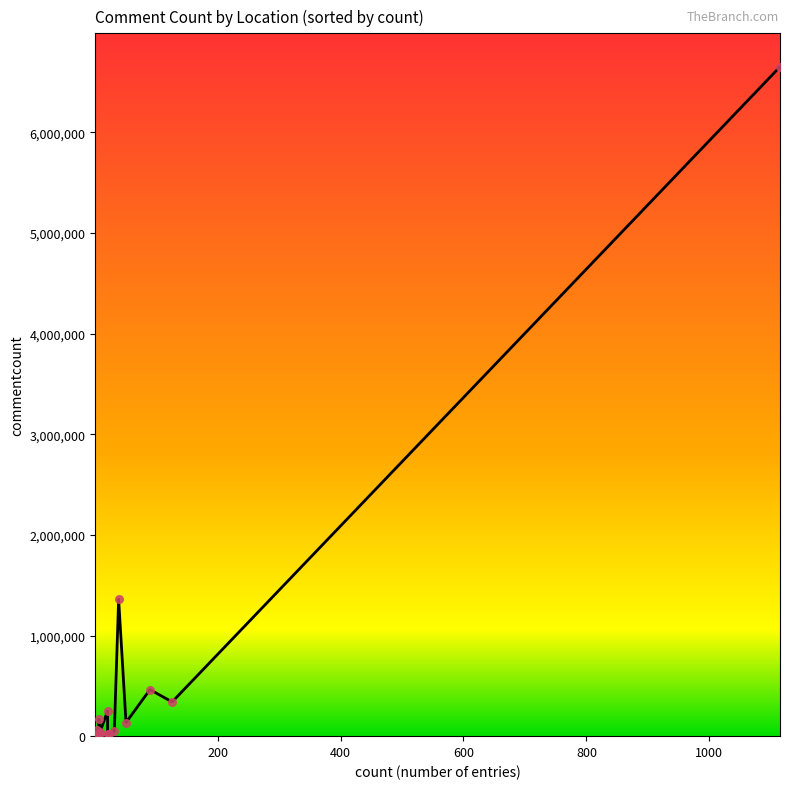

Between 4 and 1, which is larger?

4